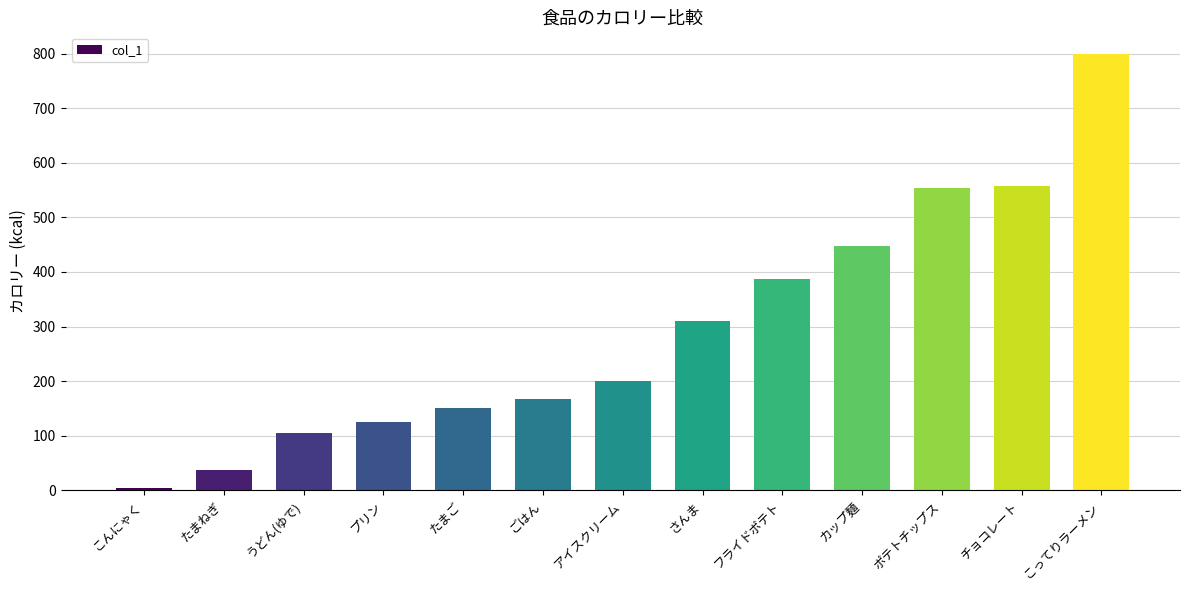

At which label is the value closest to 402?

フライドポテト